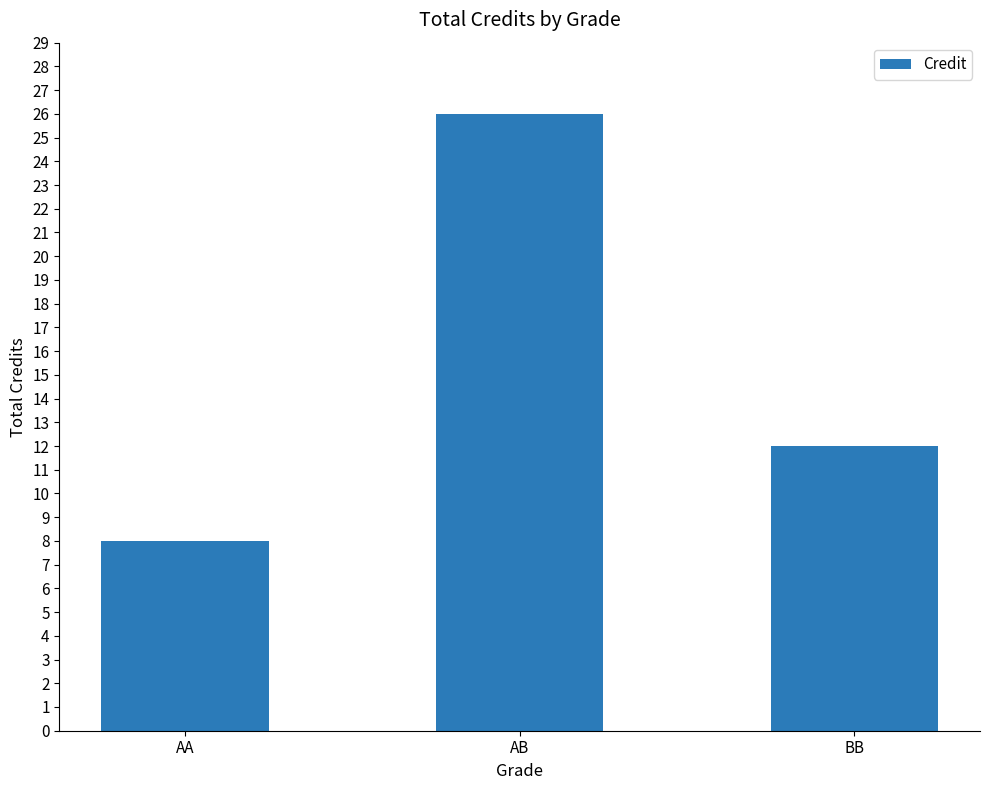

Are the bars grouped side by side (vs. stacked)?

No